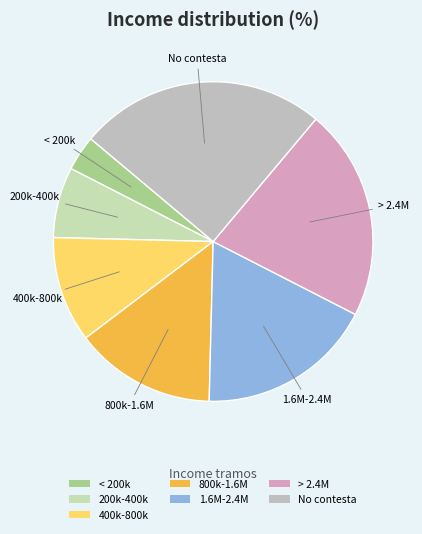

How many segments does this pie chart have?

7